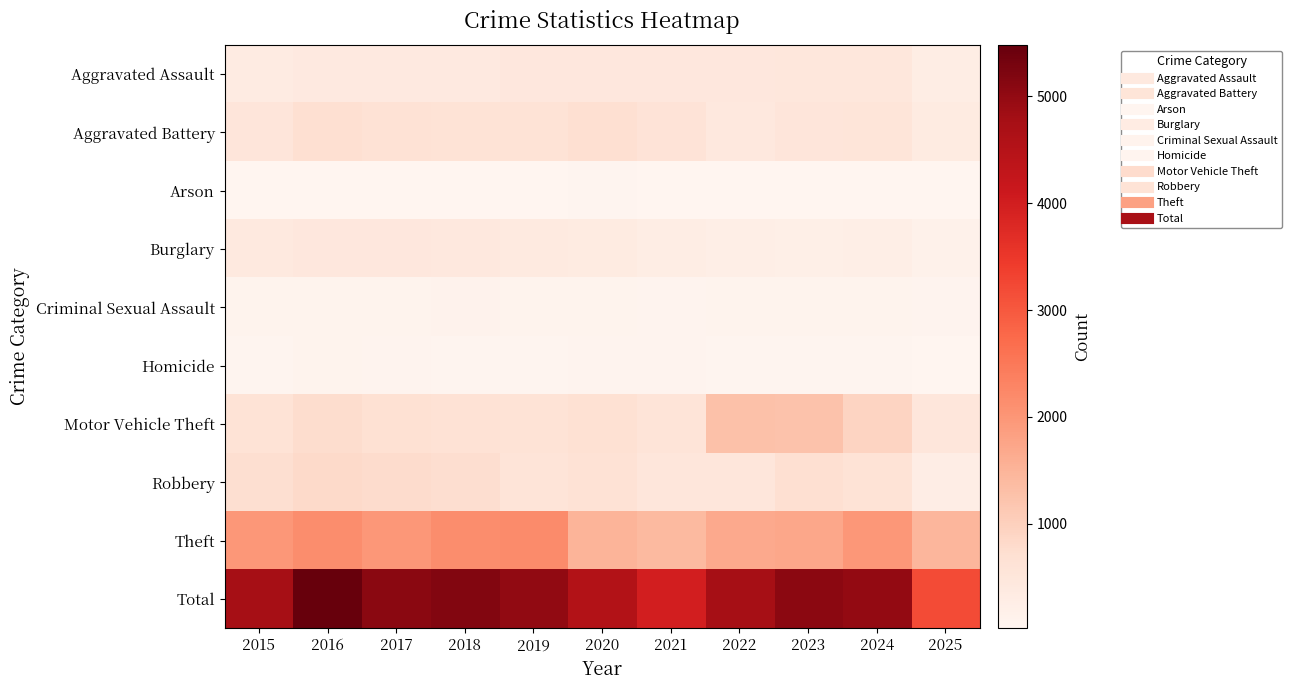

Which series changed the most between 2016 and 2017?

Total